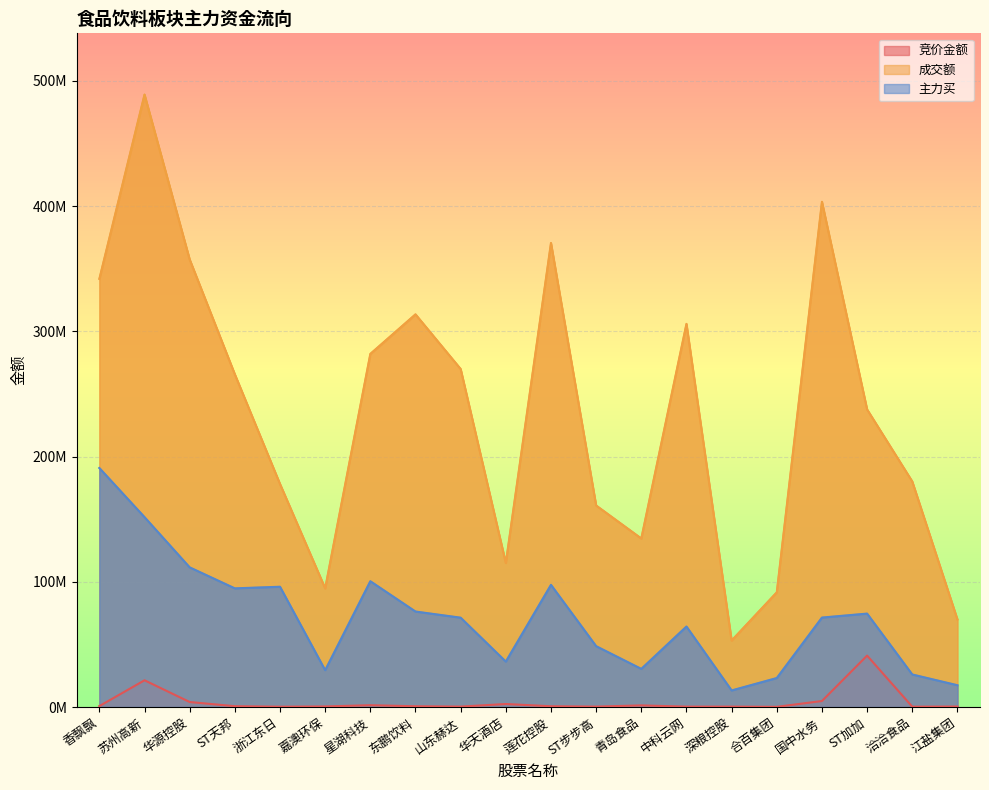

At 华源控股, list the series in order from largest to smallest.

成交额, 主力买, 竞价金额